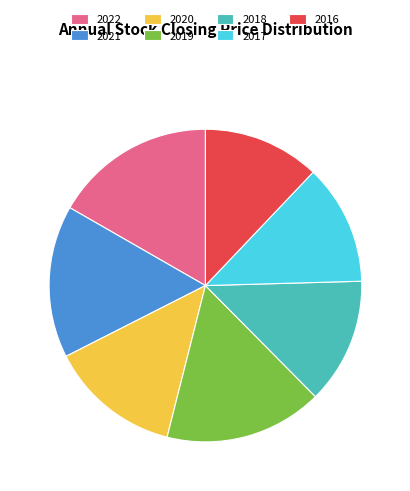

Is 2017 the majority of the pie?

No